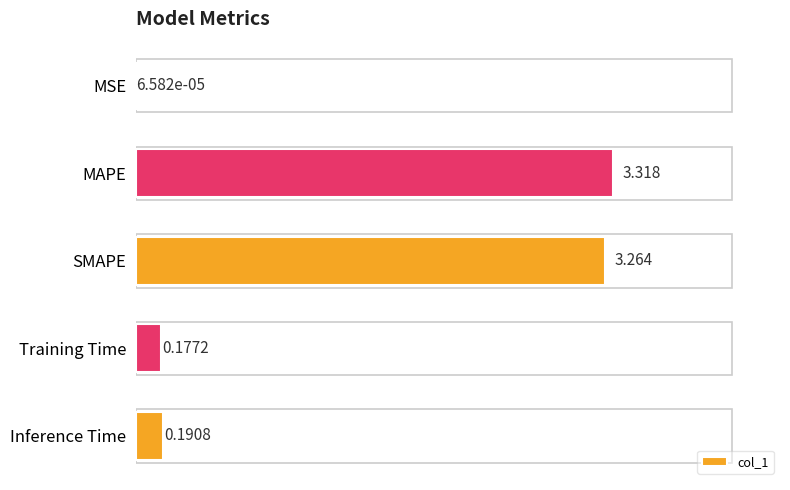

How many series are shown in this chart?

1